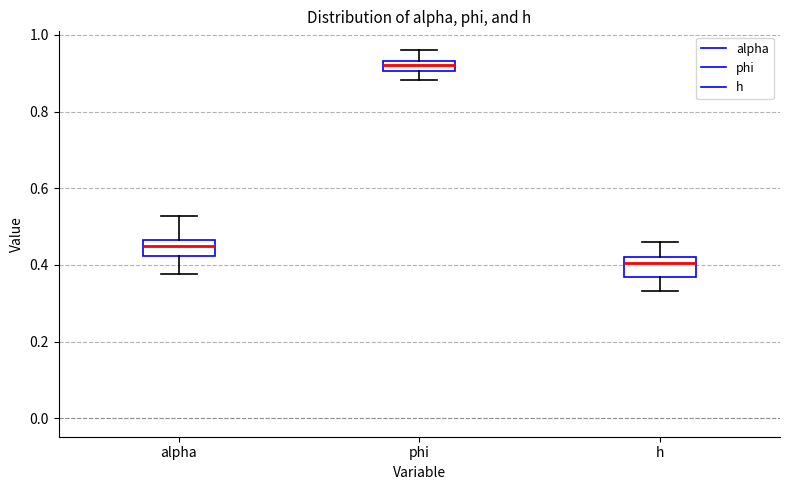

Where does the upper whisker of the box for h end on the y-axis? The values are not printed on the chart, so give them approximately, as read against the axis.

0.46